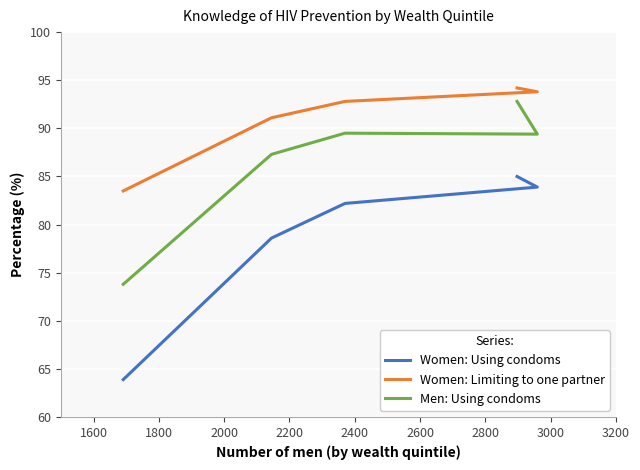

The Women: Using condoms series shows 133.0 at 2000. True or false?

False